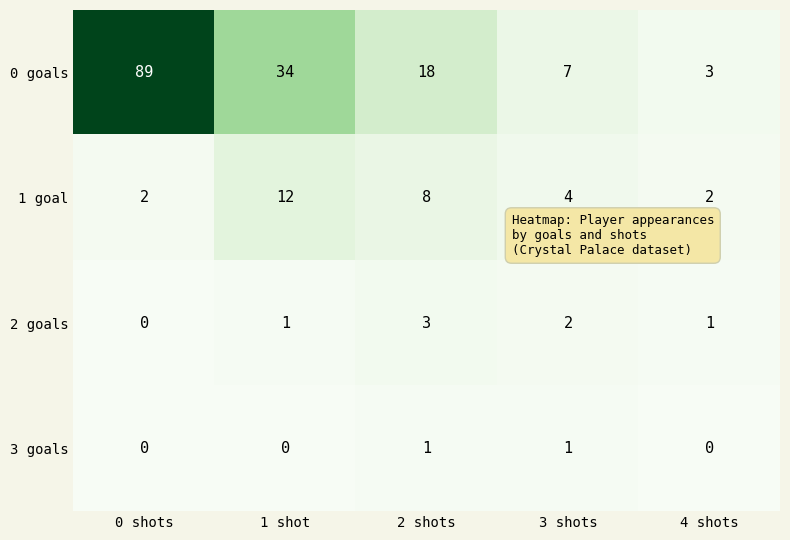

Count the number of categories in the chart.

5